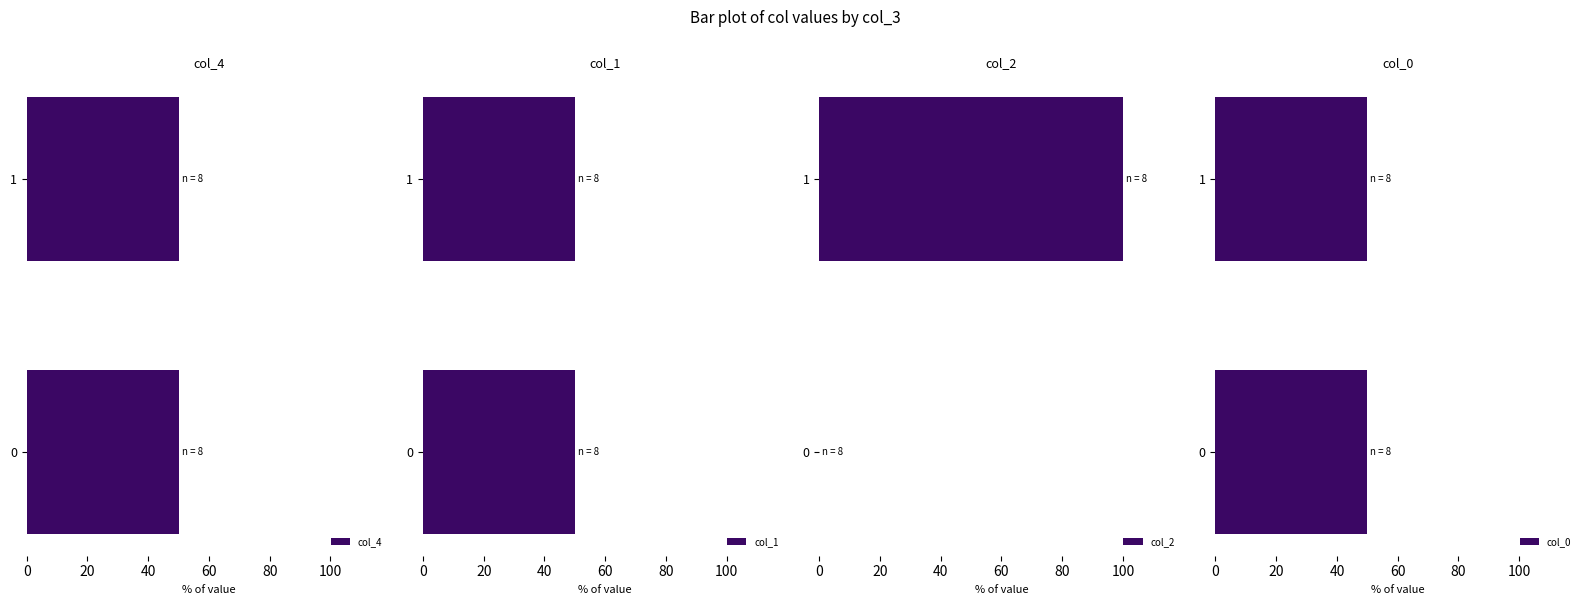

What are all the series names shown in the legend?

col_4, col_1, col_2, col_0